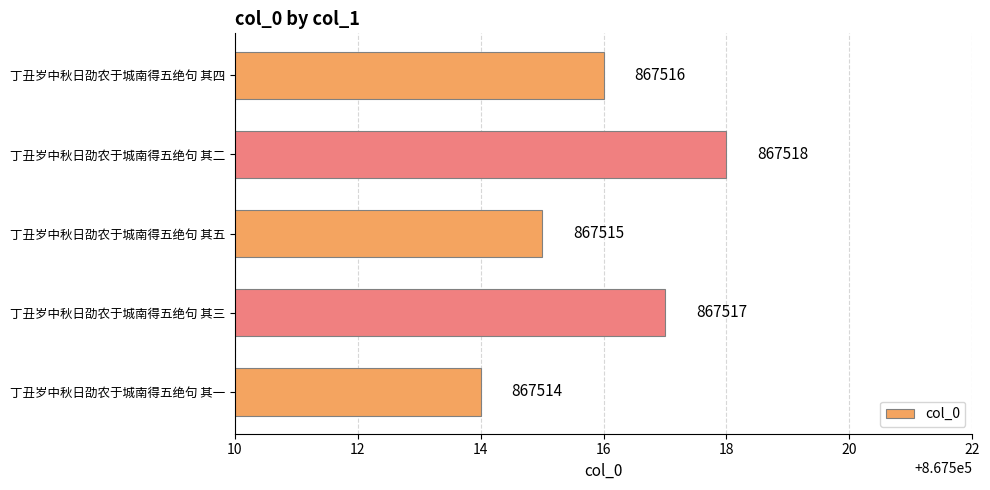

What is the average value?

867516